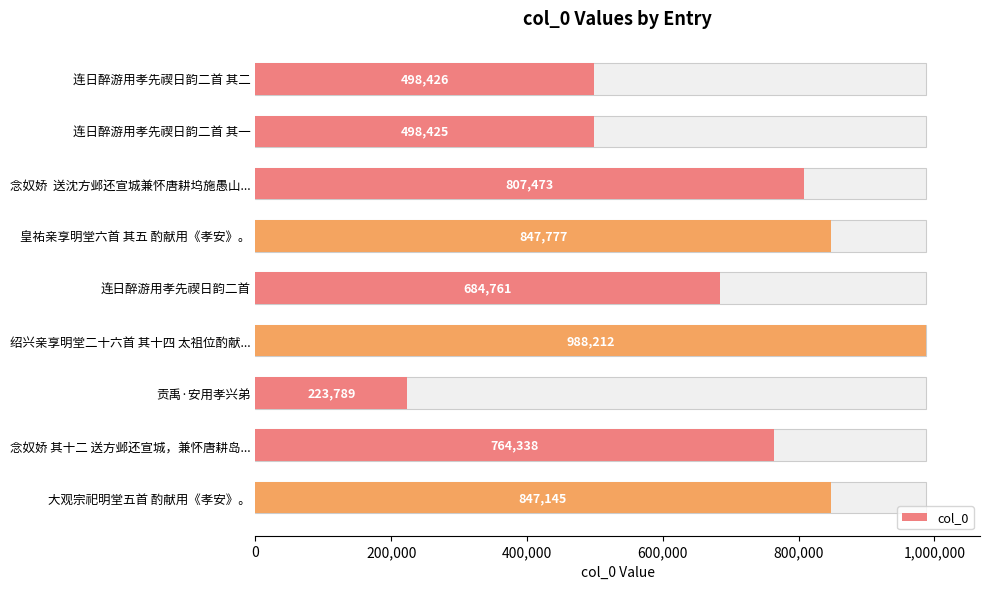

What is the sum of the values at 800,000 and 0?

1183187